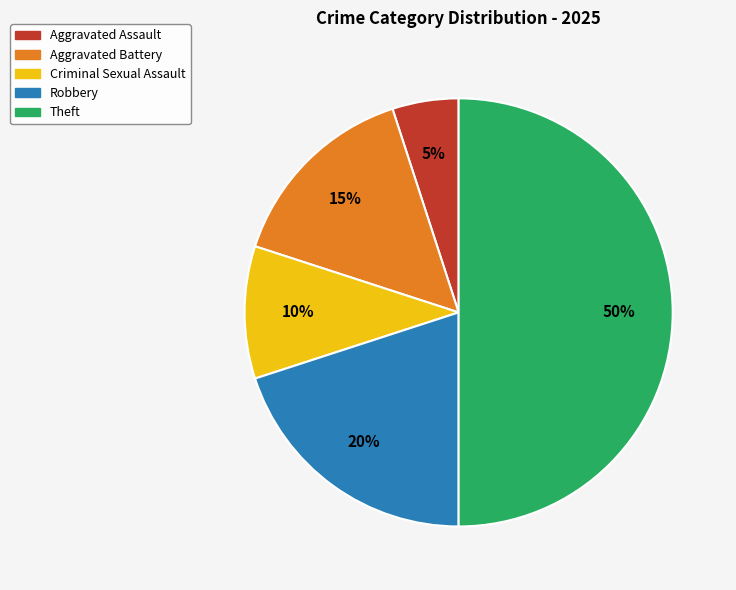

Do Robbery and Aggravated Battery together represent more than half of the pie?

No